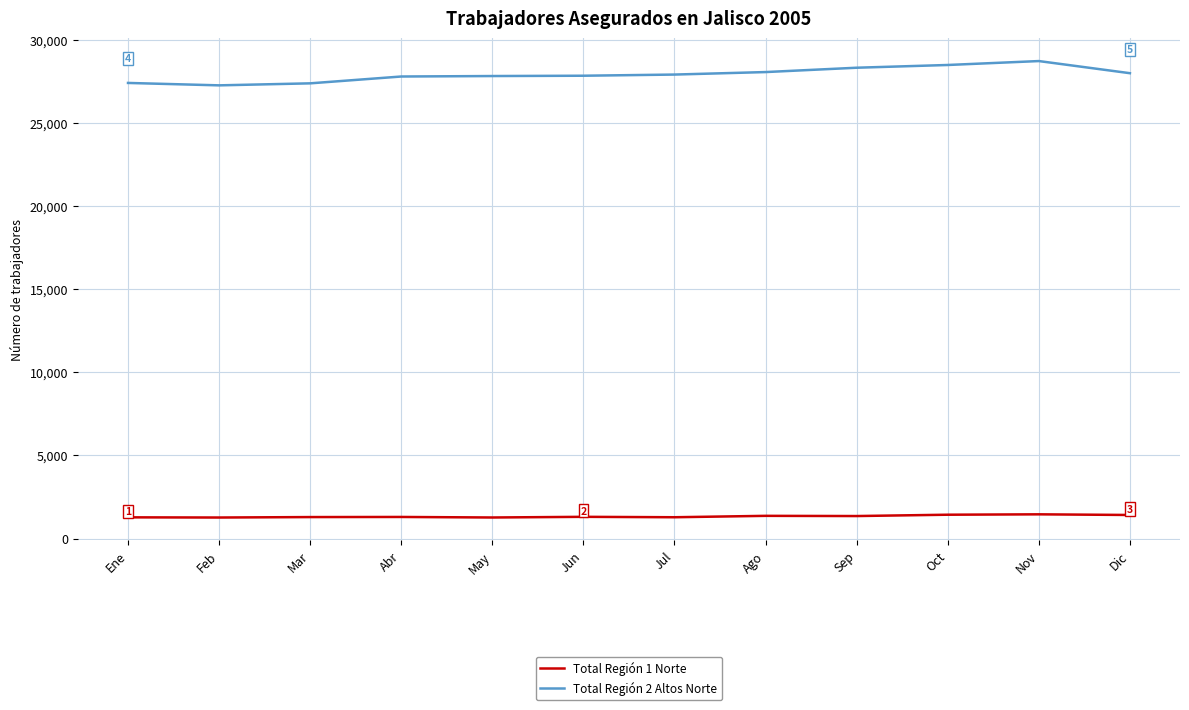

Is the value of Total Región 1 Norte at Abr greater than the value of Total Región 2 Altos Norte at Sep?

No